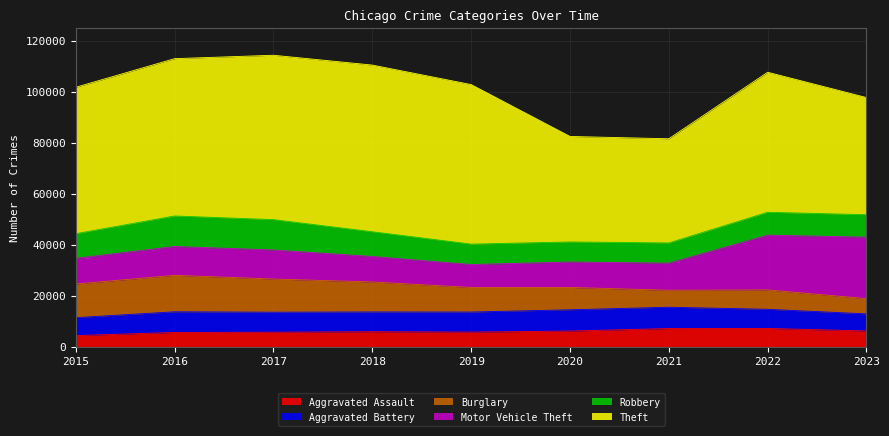

What is the maximum value for Robbery?

11960